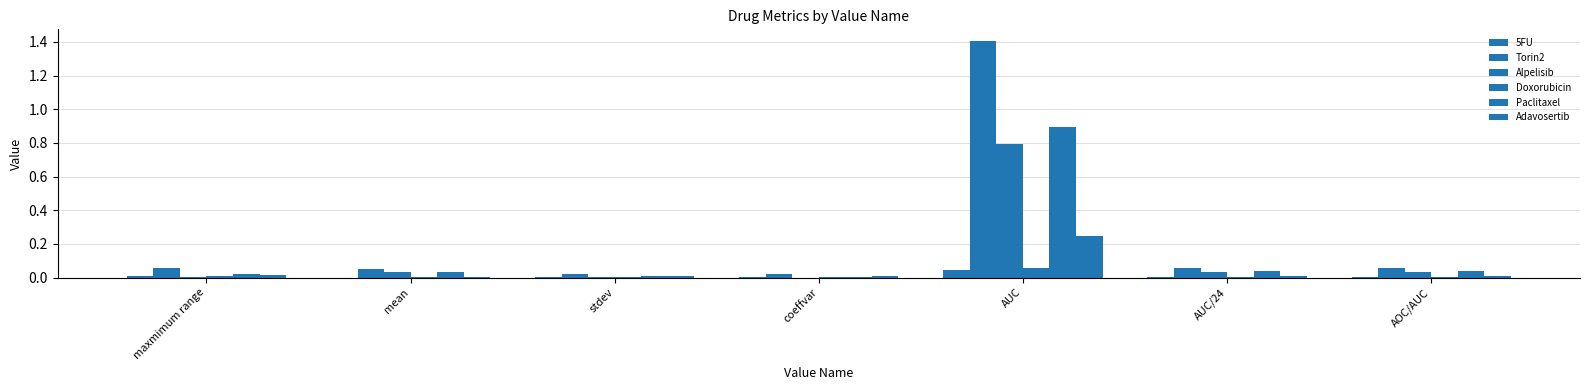

What is the approximate value of Torin2 at mean?

0.1